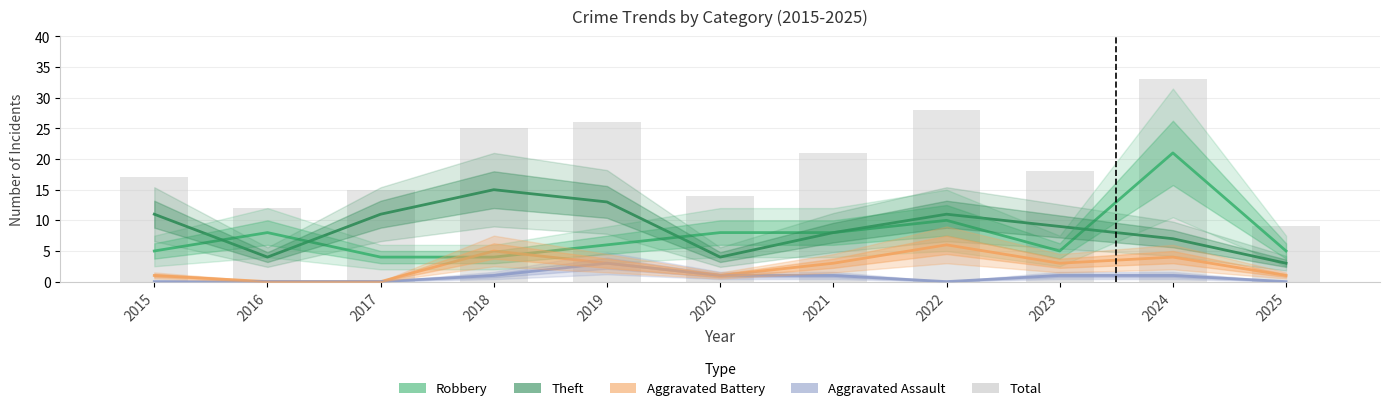

How many values in the Robbery series exceed 6?

5